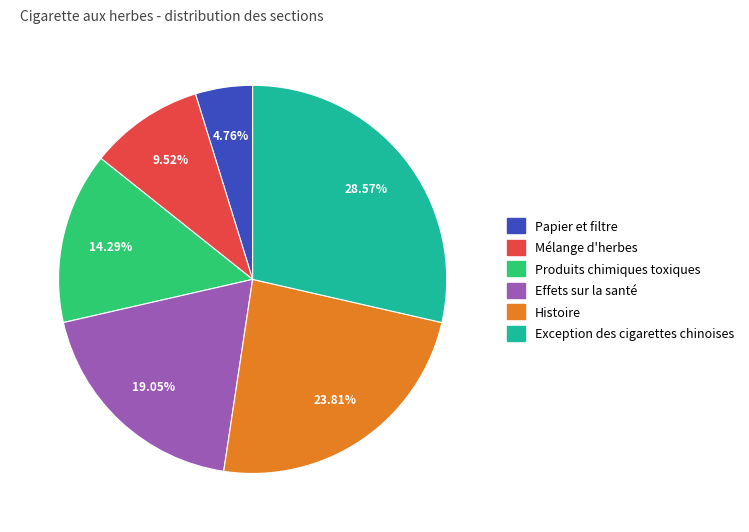

The Produits chimiques toxiques slice represents 14% of the pie. True or false?

True